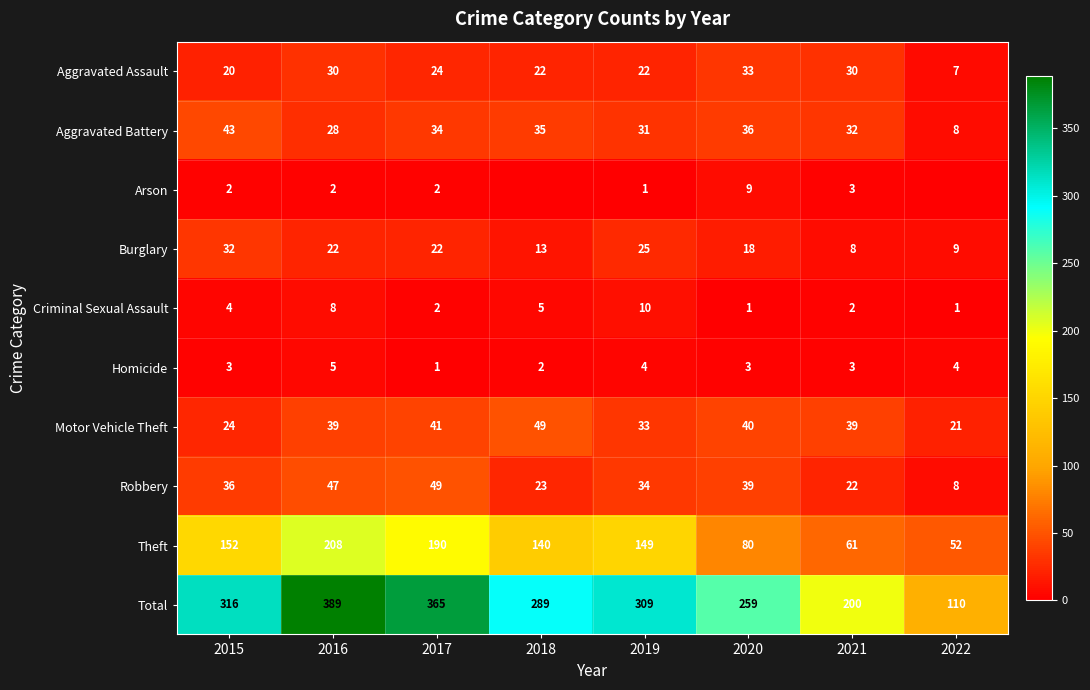

Which category has the lowest value across all series?

2018